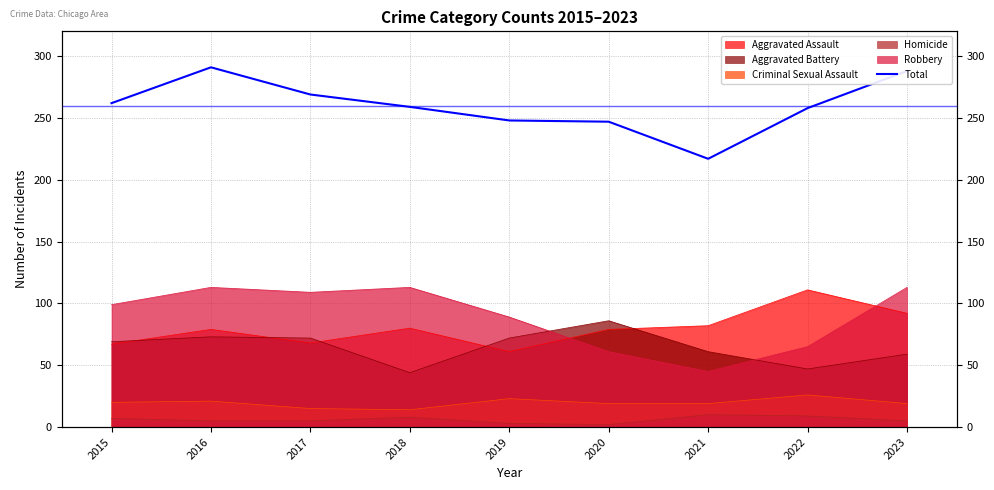

How many lines are shown in the chart?

1